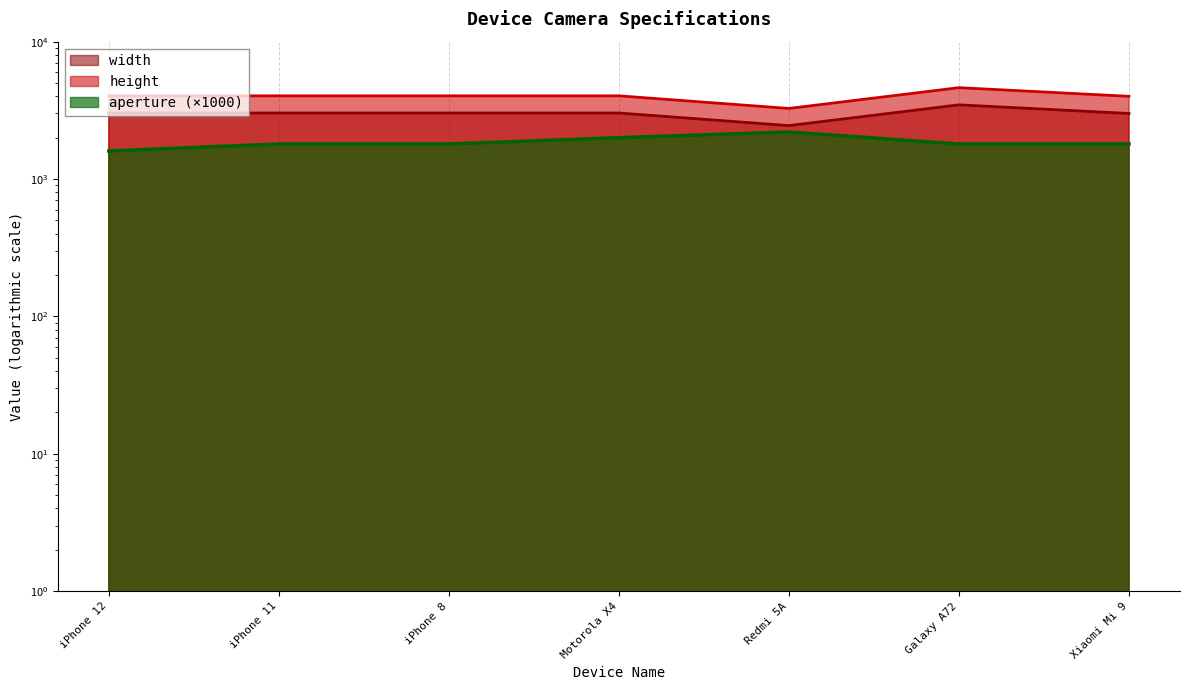

In height, how many points are higher than both neighbors (excluding endpoints)?

1